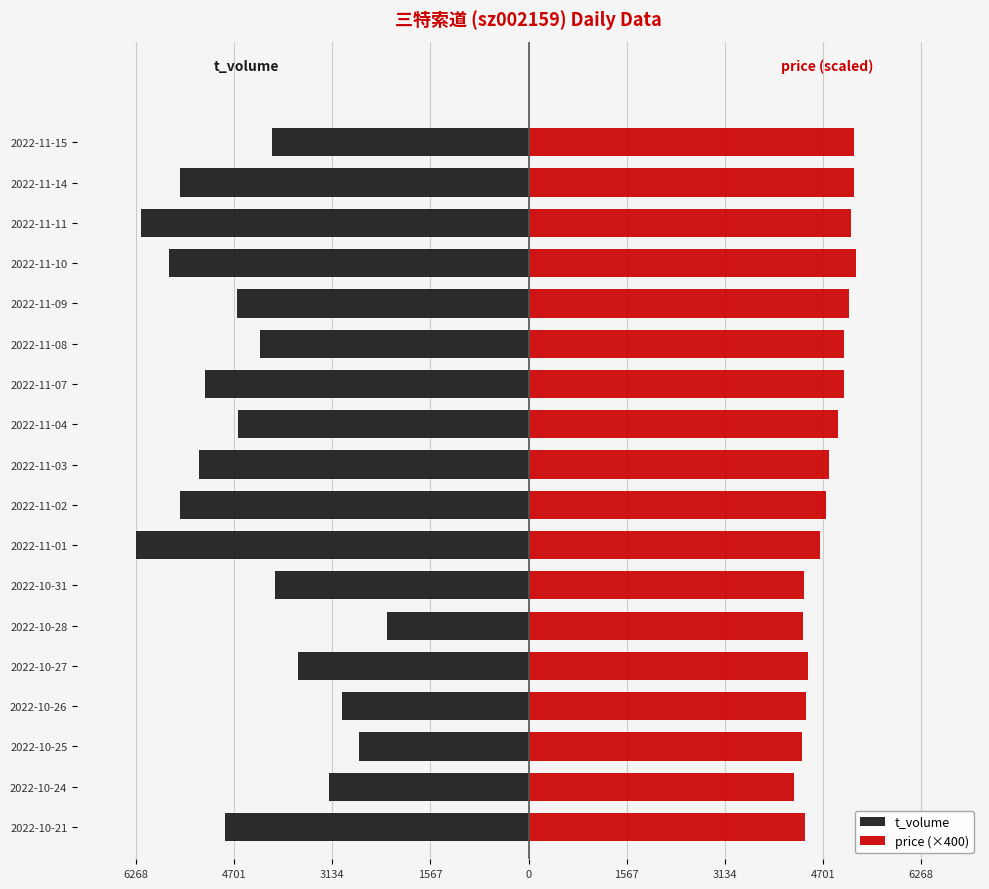

True or false: t_volume has a value of -1755 at 2022-10-21.

False